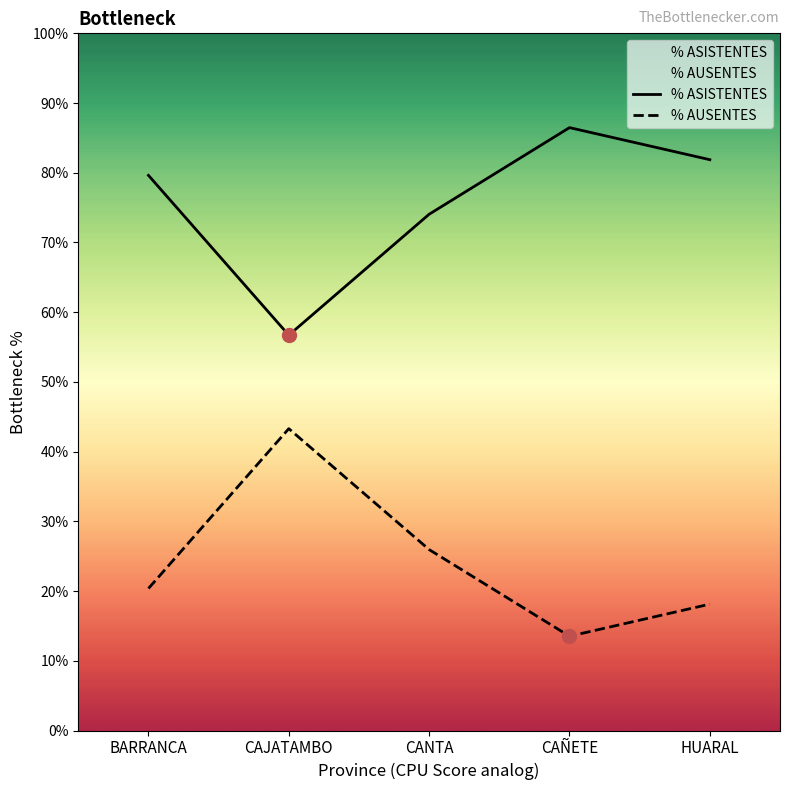

List the series in order of their peak value, lowest first.

% AUSENTES, % ASISTENTES